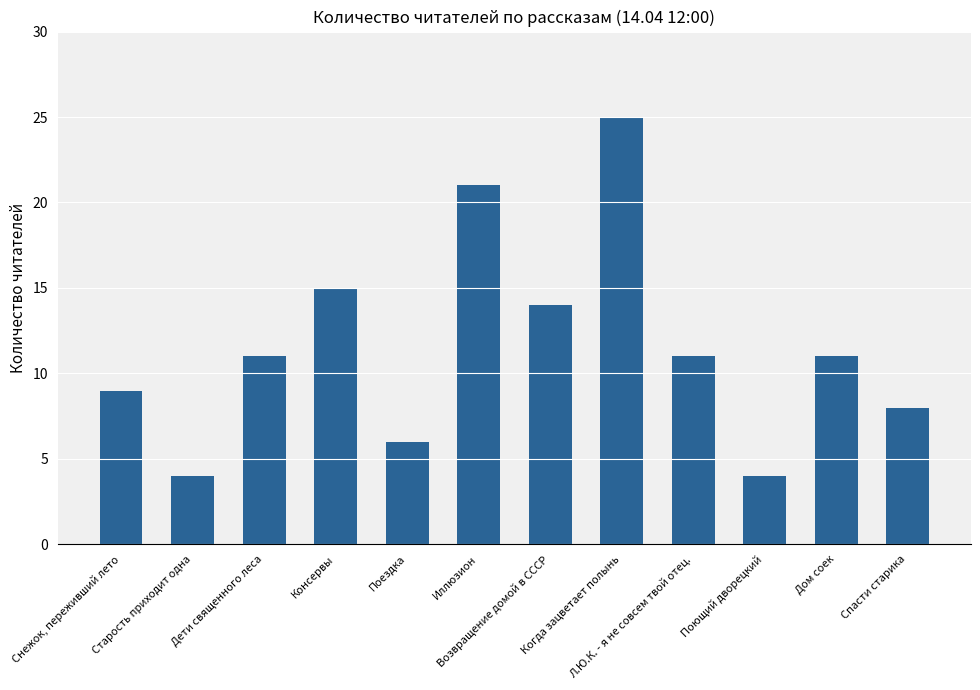

True or false: the data shows 8 at Спасти старика.

True